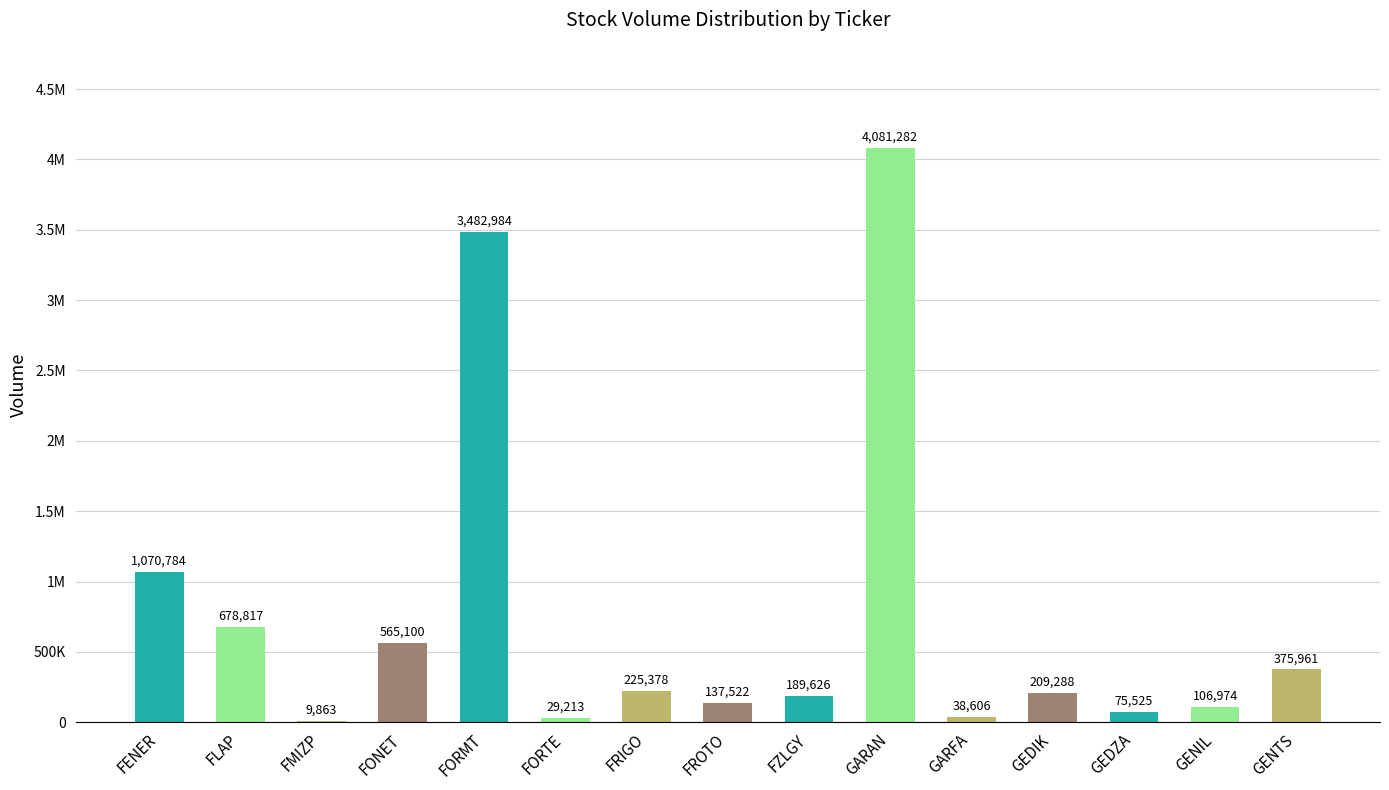

At which label is the value closest to 2045572?

FENER